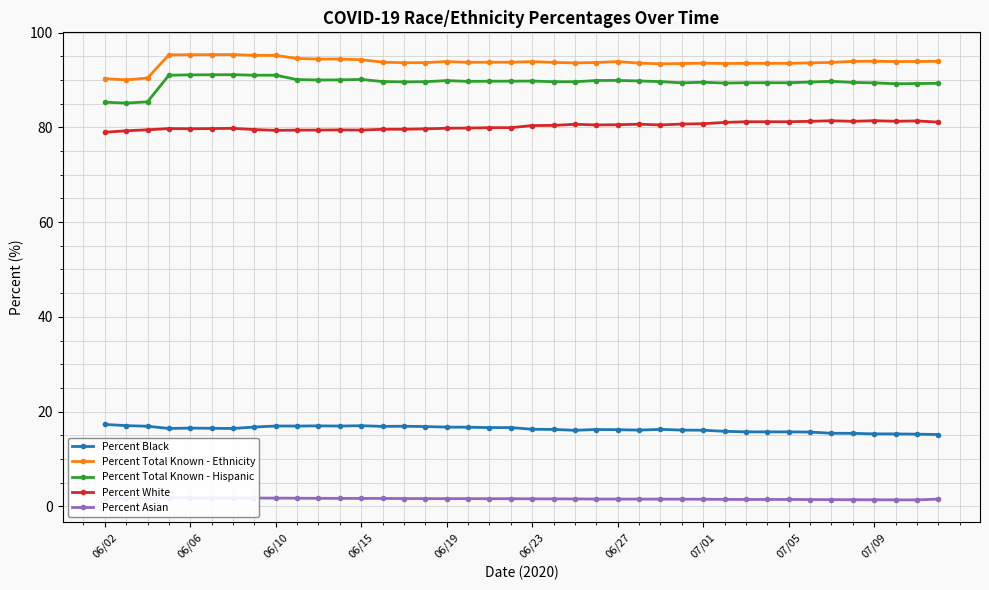

True or false: Percent White and Percent Black cross at least once.

False